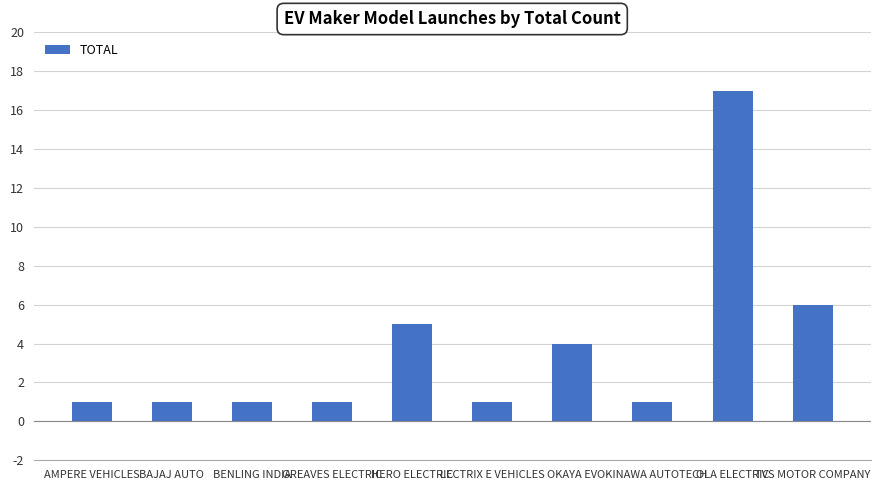

Reading right to left, transcribe all the data shown in this chart.

6	17	1	4	1	5	1	1	1	1